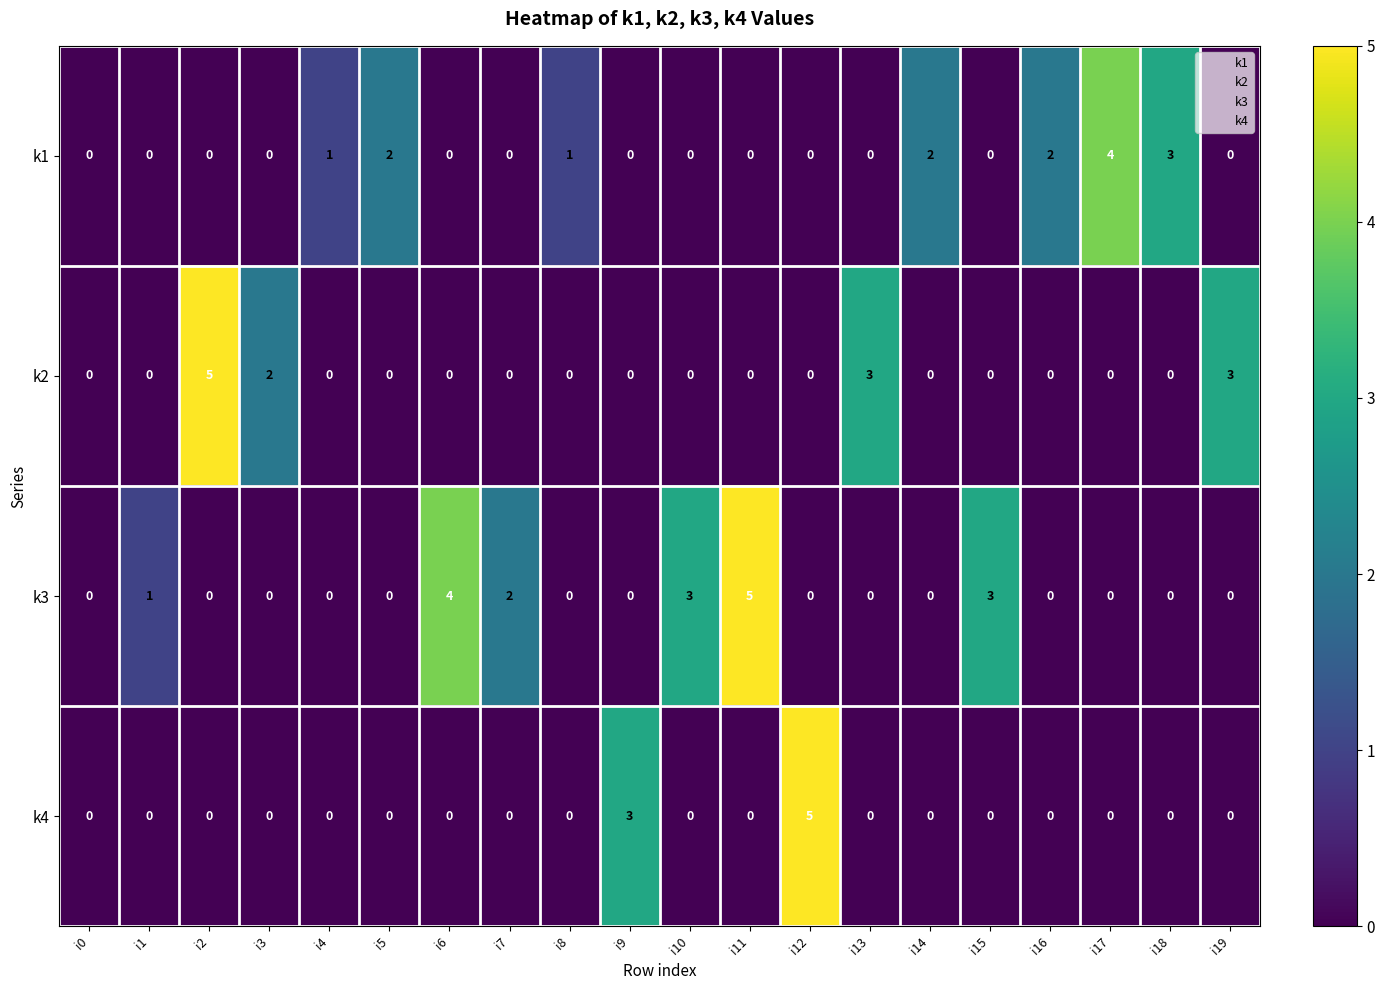

Rank the series by their average value, from lowest to highest.

k4, k2, k1, k3